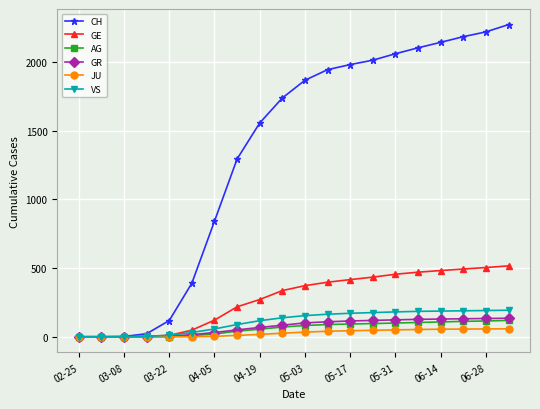

What is the sum of all VS values?

2236